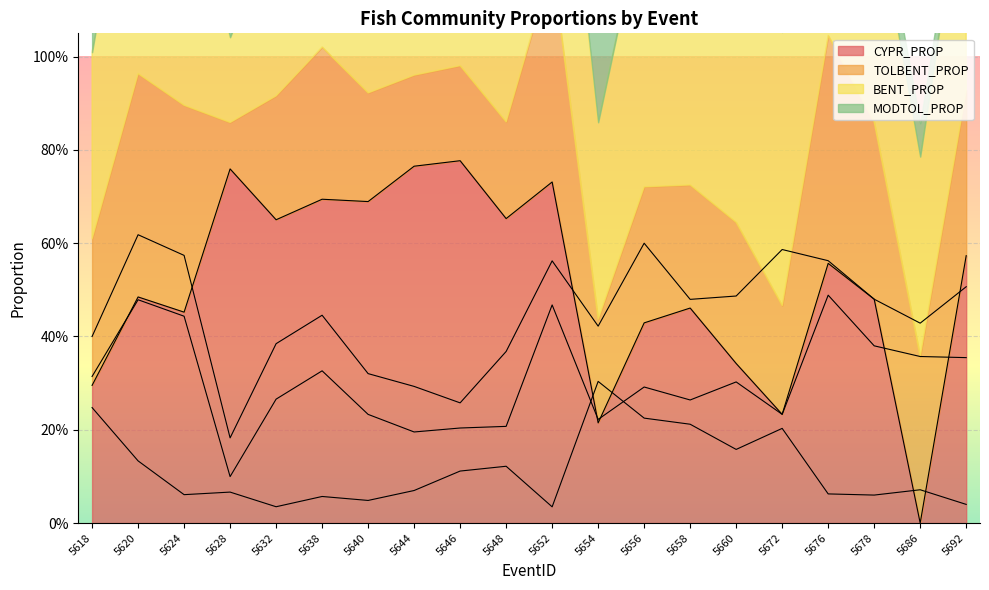

Where is CYPR_PROP nearest to the value 0?

5686